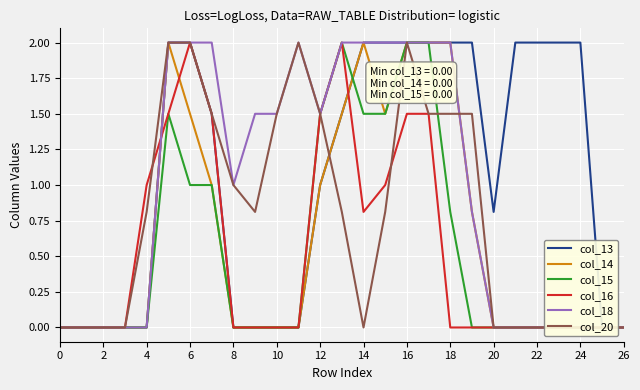

What is the difference between the maximum and minimum values in the col_16 series?

2.0